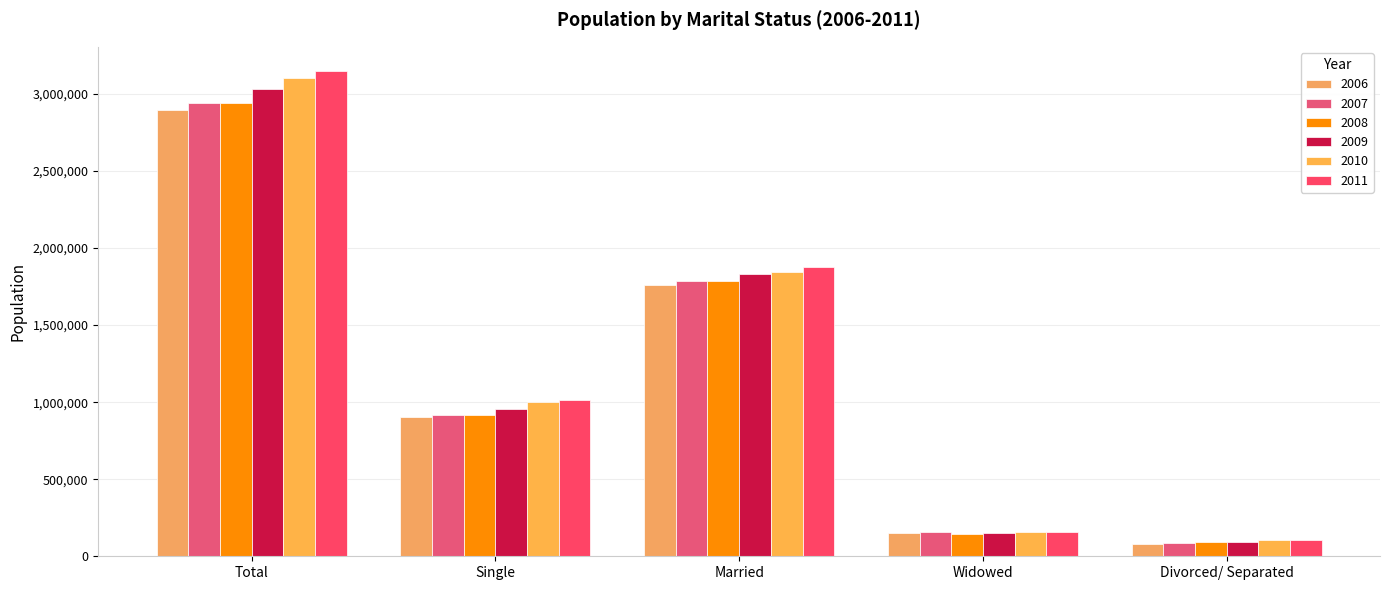

True or false: 2010 has a value of 103100 at Divorced/ Separated.

True